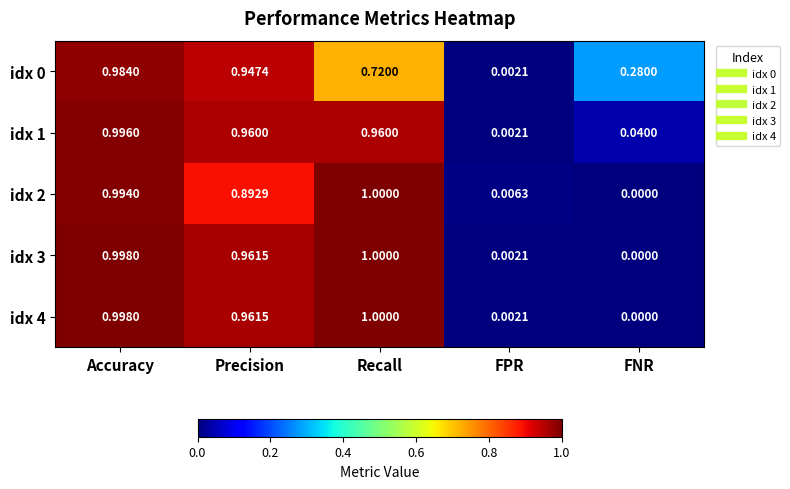

Which category has the lowest value across all series?

FNR